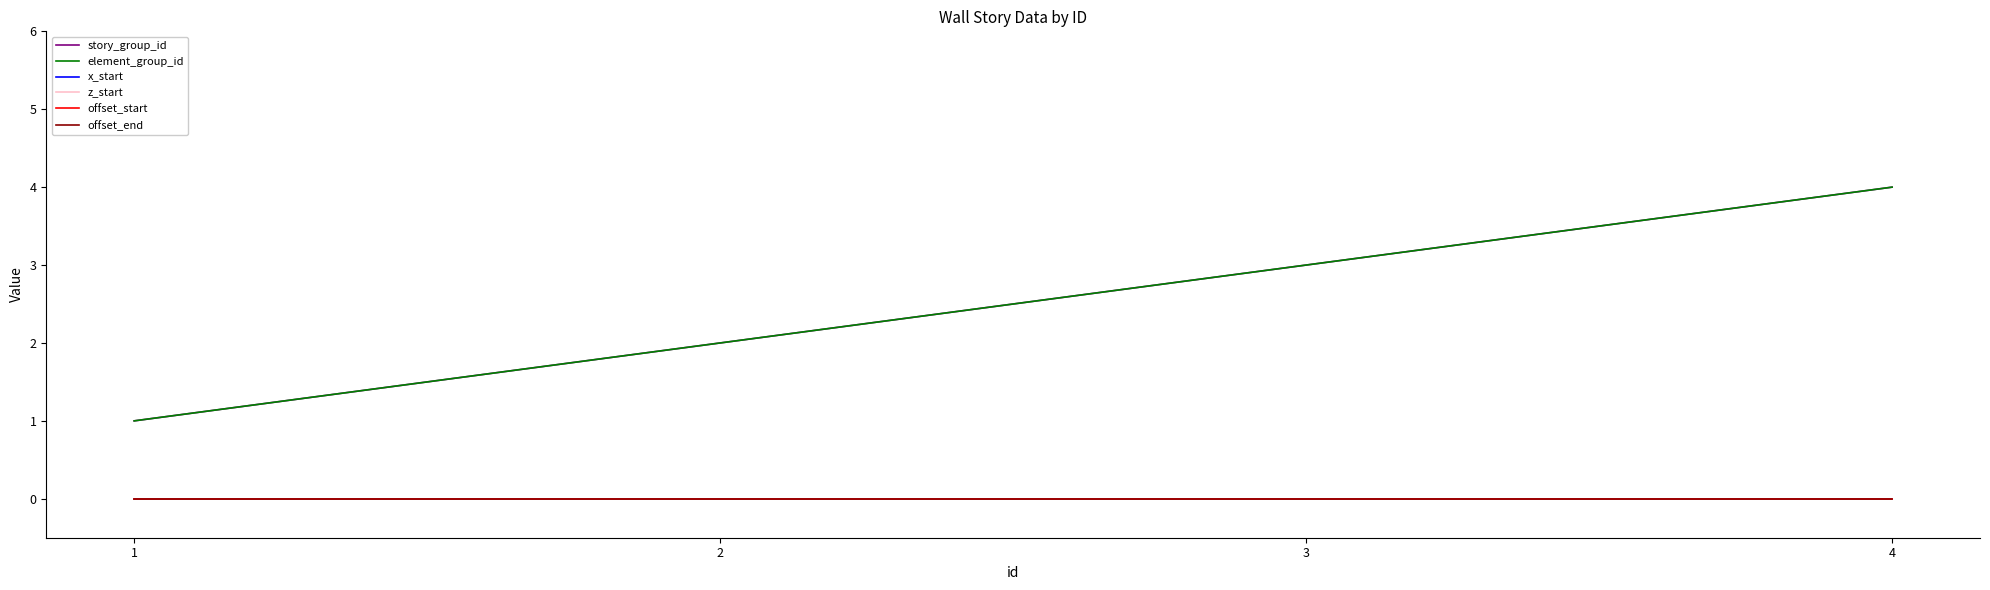

Does the chart display data point markers on the line(s)?

No